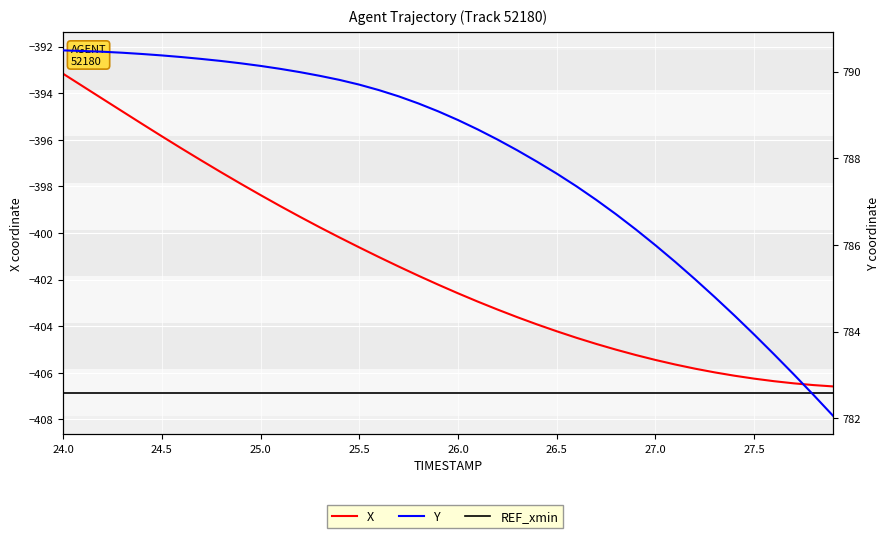

How many values in the X series exceed -402?

19